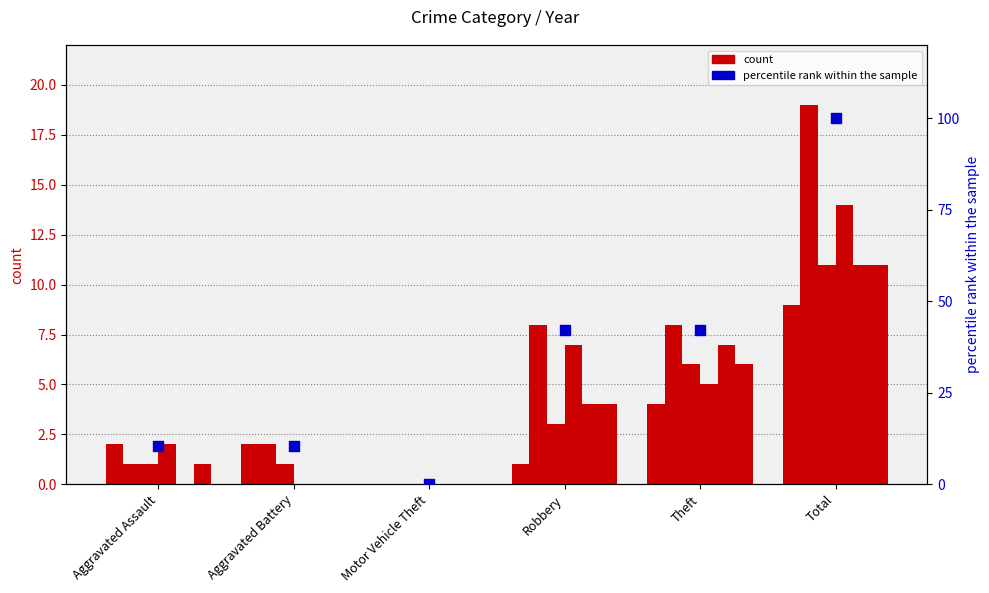

What is the change in value from Aggravated Battery to Motor Vehicle Theft?

-10.5